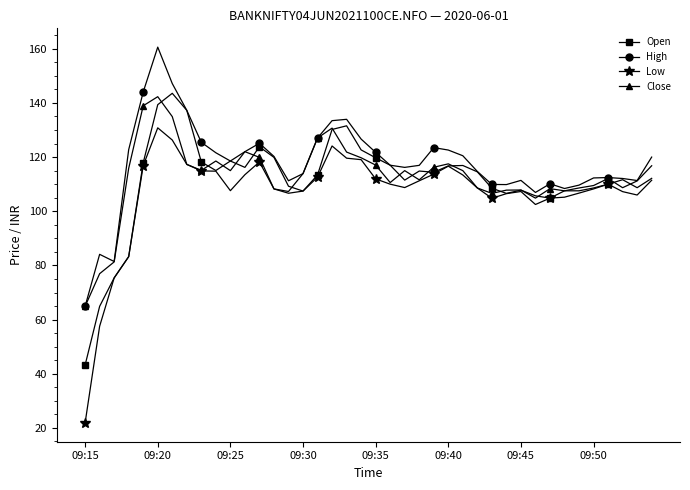

Is this an area chart (filled region under the line)?

No